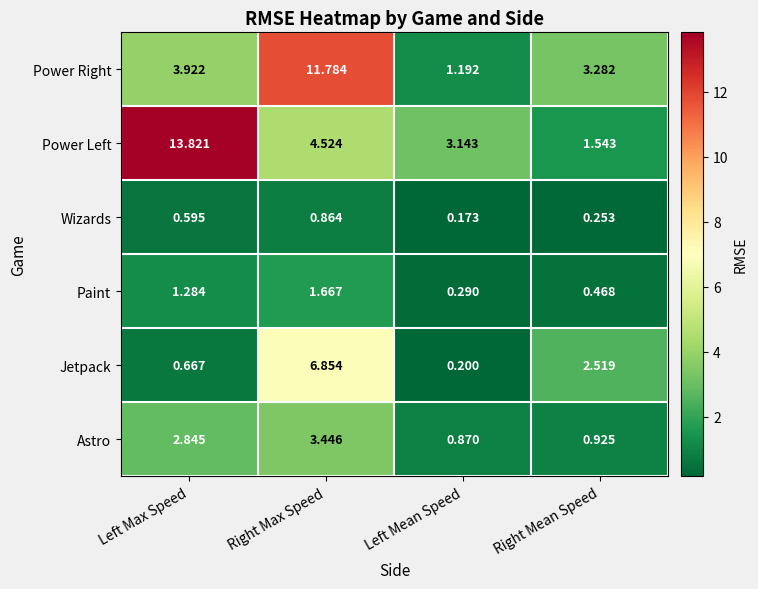

Which series has the widest spread of values?

Power Left